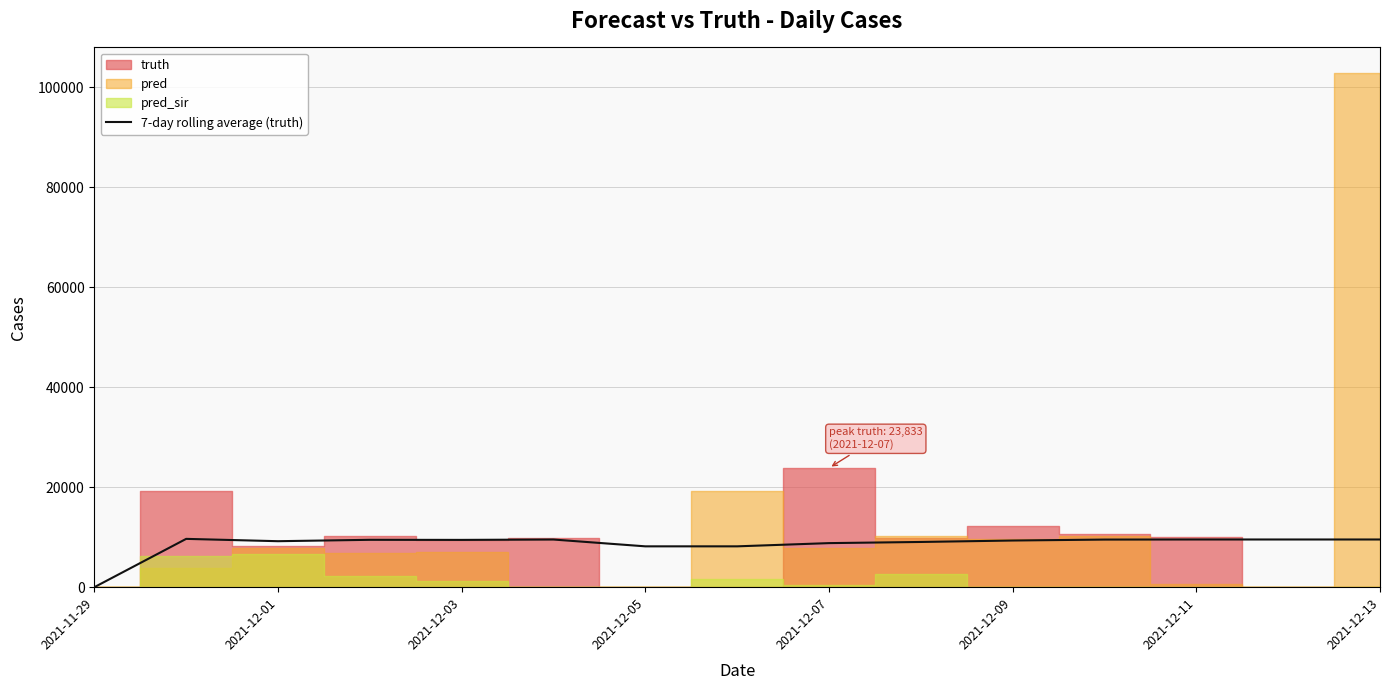

What is the maximum value for 7-day rolling average (truth)?

9662.0